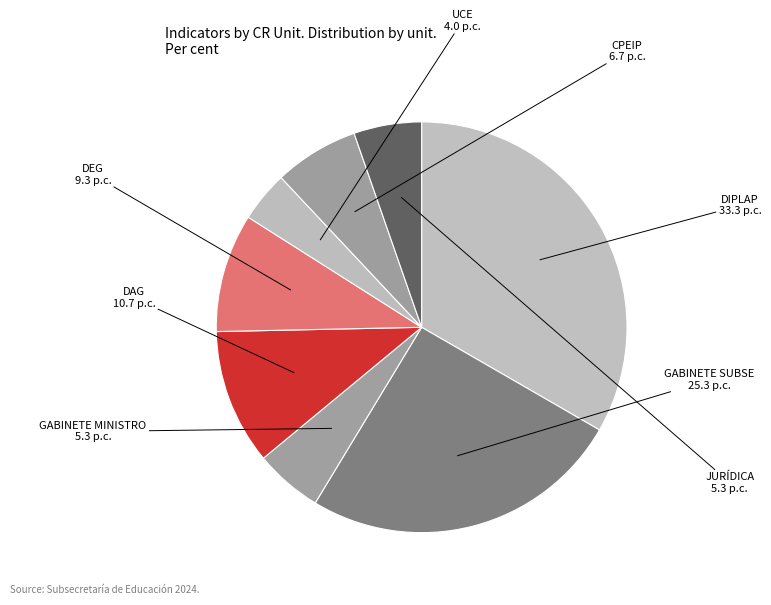

How many slices are in this pie chart?

8